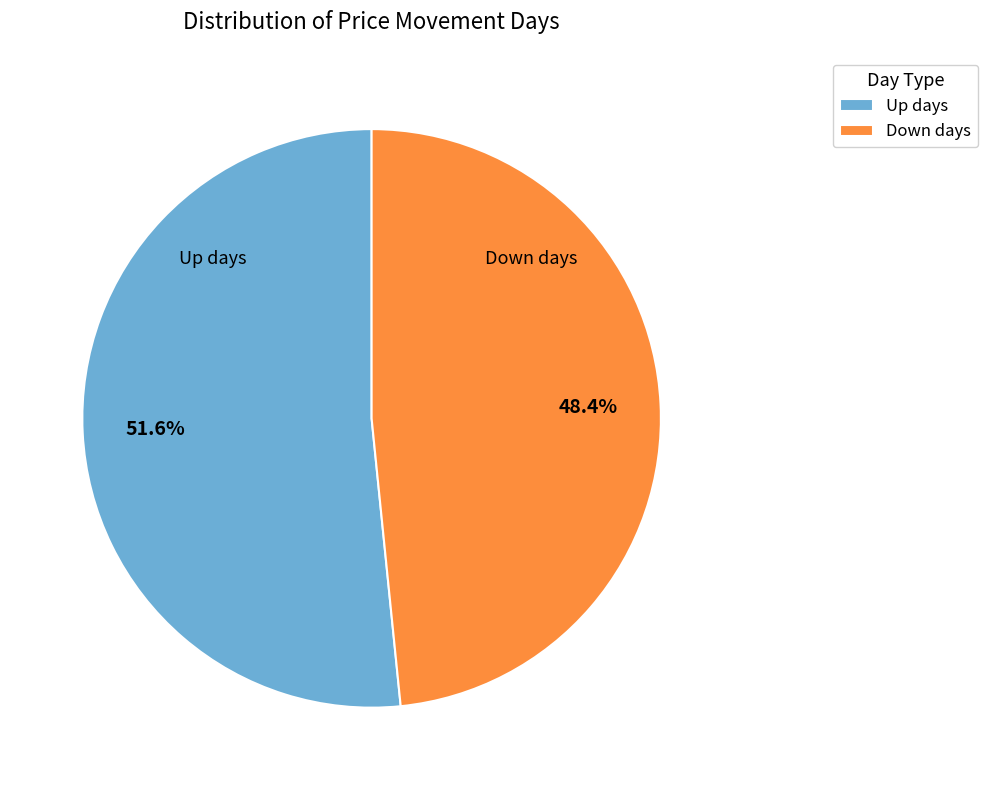

Does Down days account for over 50% of the chart?

No